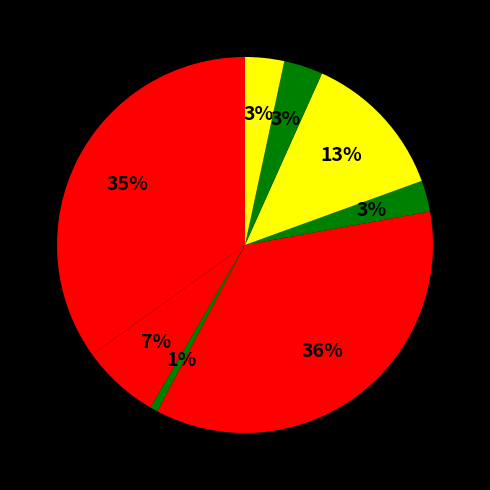

How many segments does this pie chart have?

8